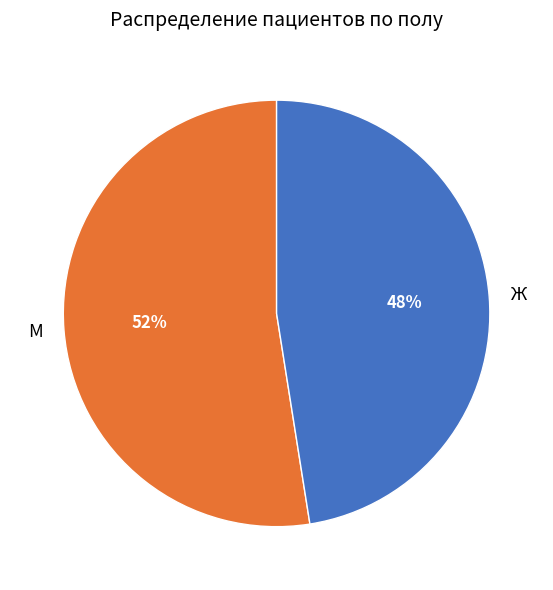

To the nearest percent, what is the combined percentage of М and Ж?

100%